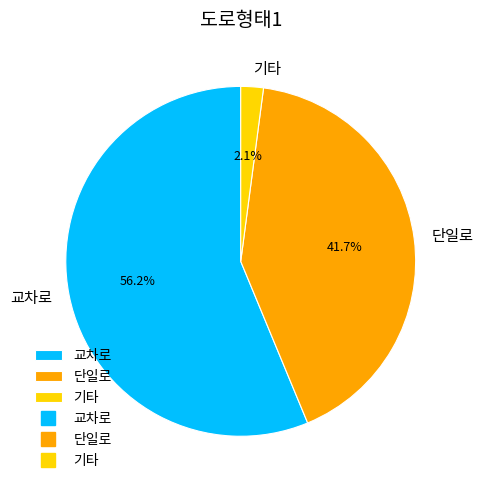

Combined, do 단일로 and 기타 account for over 50%?

No